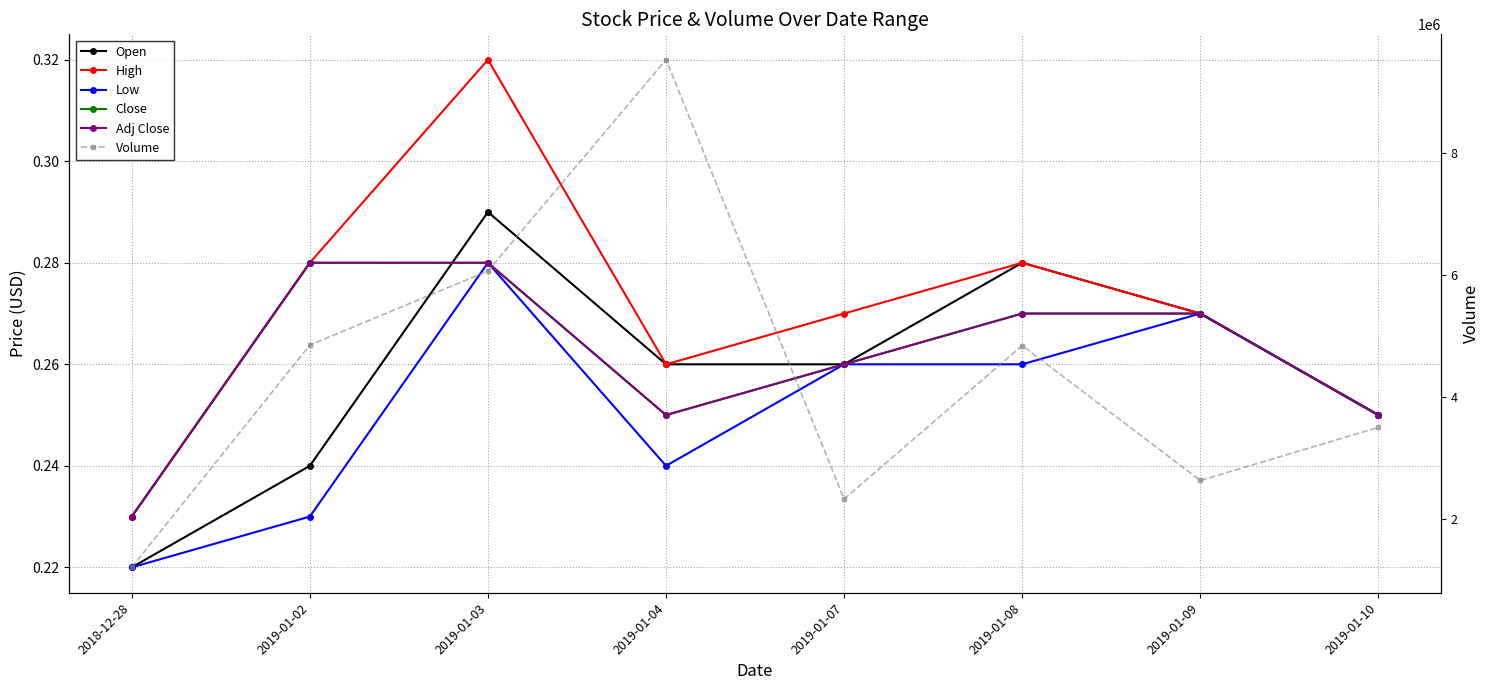

At which category is the sum across all series the highest?

2019-01-04